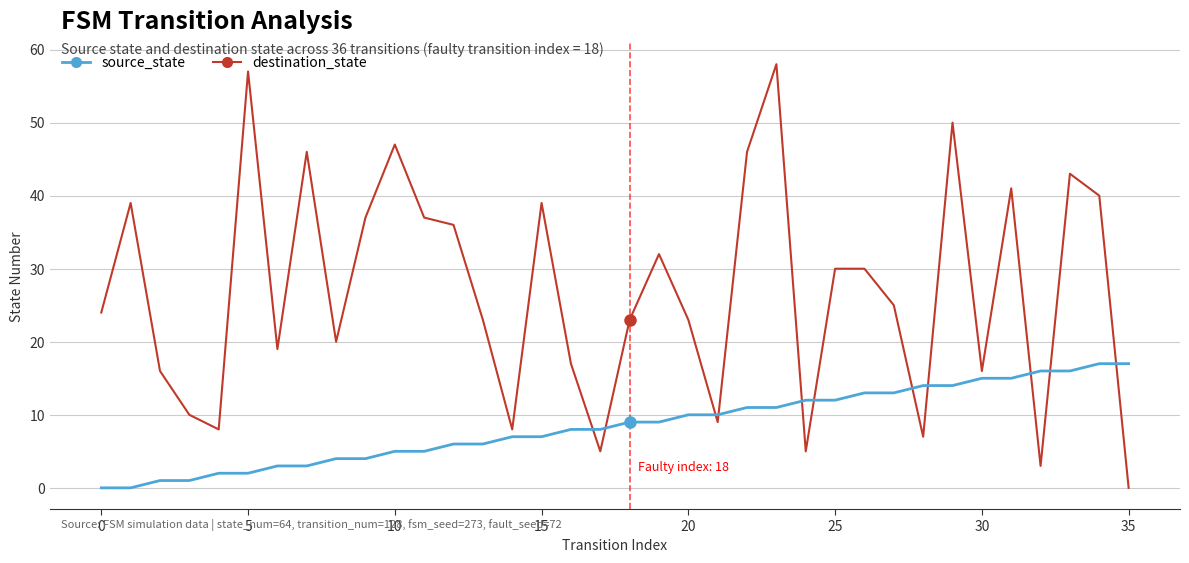

What are all the series names shown in the legend?

source_state, destination_state